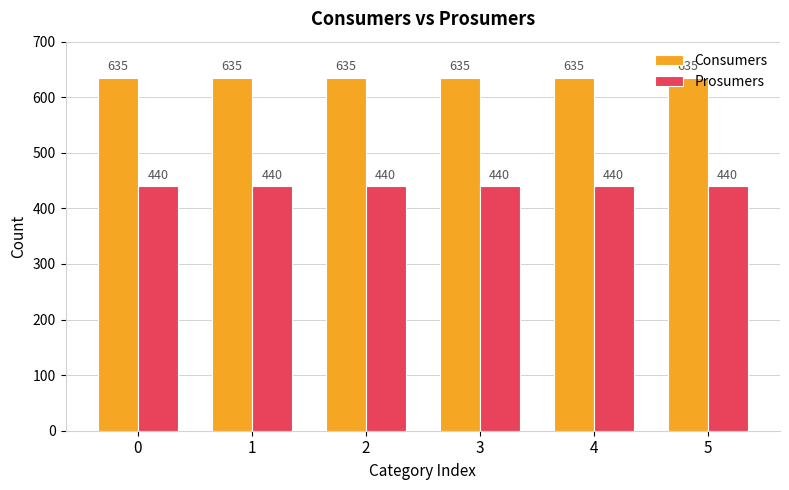

Reading left to right, list all the values displayed in this chart.

Consumers: 635	635	635	635	635	635
Prosumers: 440	440	440	440	440	440